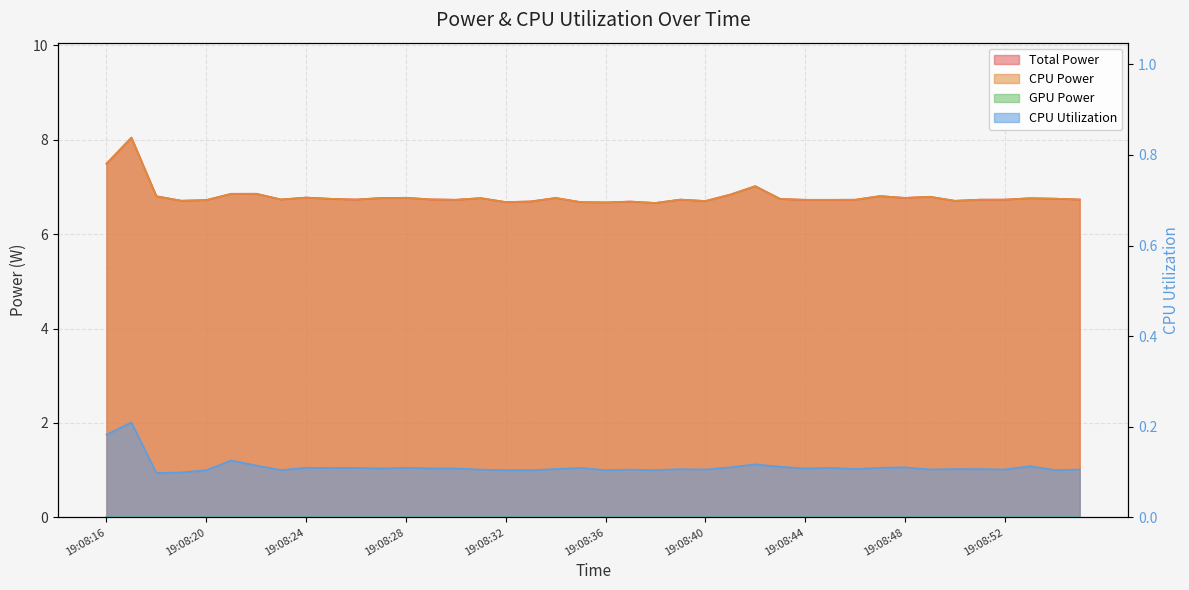

List the labels in order of CPU Power value, smallest first.

19:08:38, 19:08:36, 19:08:35, 19:08:32, 19:08:37, 19:08:33, 19:08:40, 19:08:50, 19:08:19, 19:08:20, 19:08:45, 19:08:44, 19:08:30, 19:08:46, 19:08:51, 19:08:52, 19:08:39, 19:08:26, 19:08:55, 19:08:23, 19:08:29, 19:08:43, 19:08:25, 19:08:54, 19:08:53, 19:08:31, 19:08:27, 19:08:34, 19:08:48, 19:08:28, 19:08:24, 19:08:49, 19:08:18, 19:08:47, 19:08:41, 19:08:21, 19:08:22, 19:08:42, 19:08:16, 19:08:17